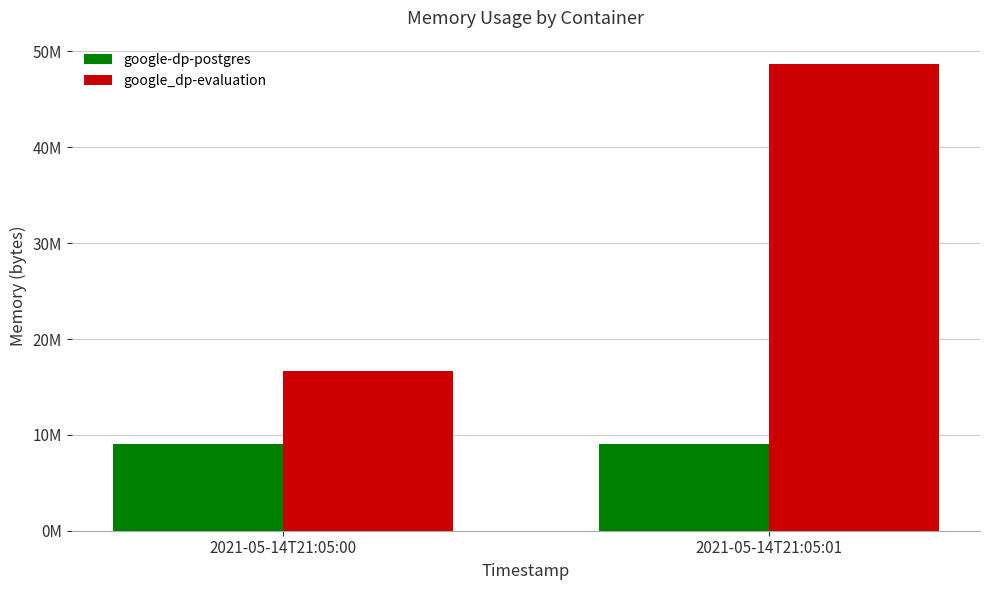

Rank the series at 2021-05-14T21:05:01 from lowest to highest value.

google-dp-postgres, google_dp-evaluation